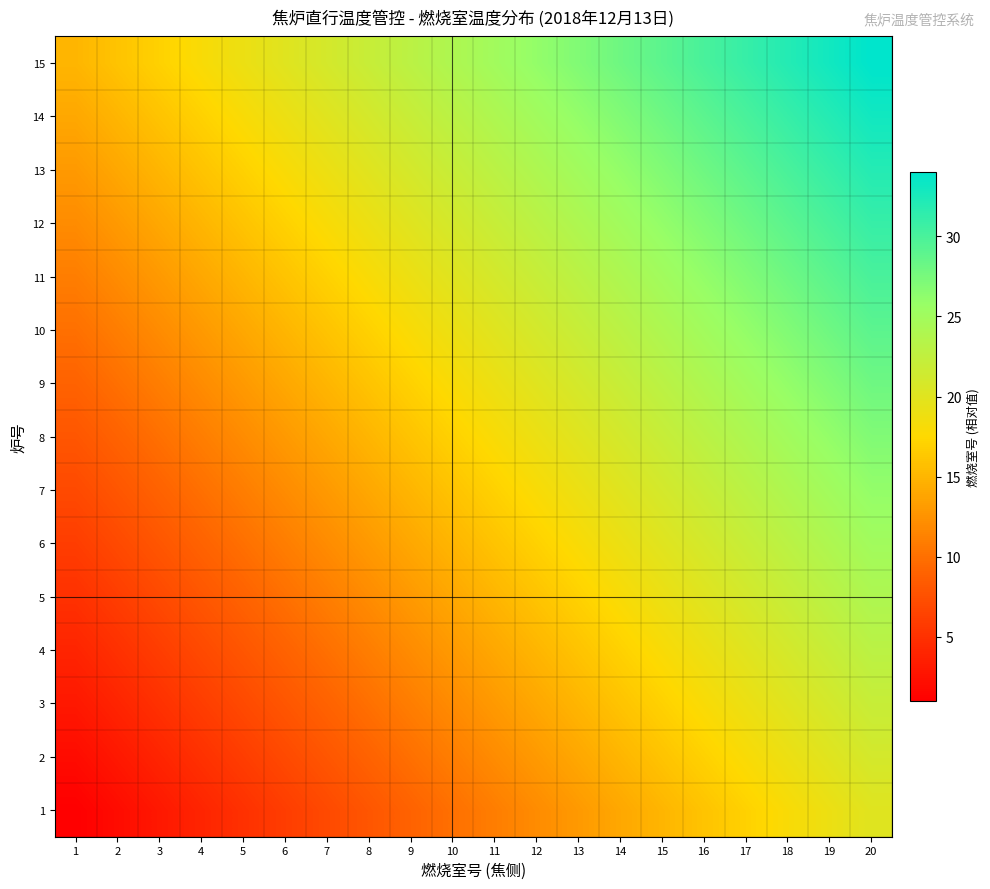

Between 9 and 20, which is larger?

20